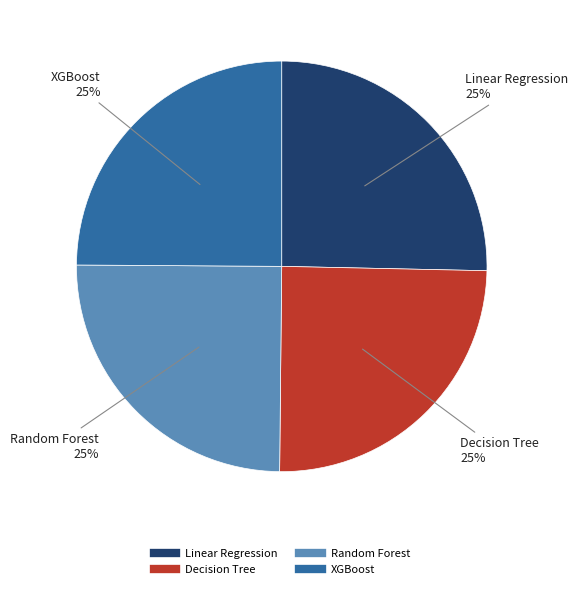

Does XGBoost account for over 50% of the chart?

No